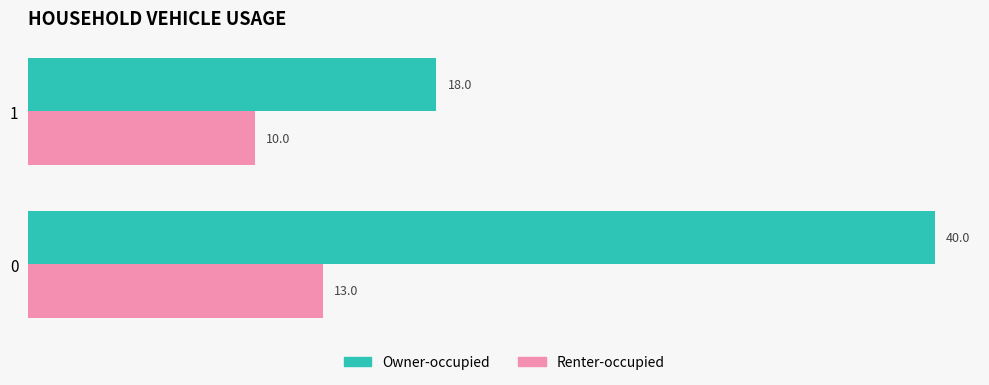

What is the difference between the Owner-occupied values at 0 and 1?

22